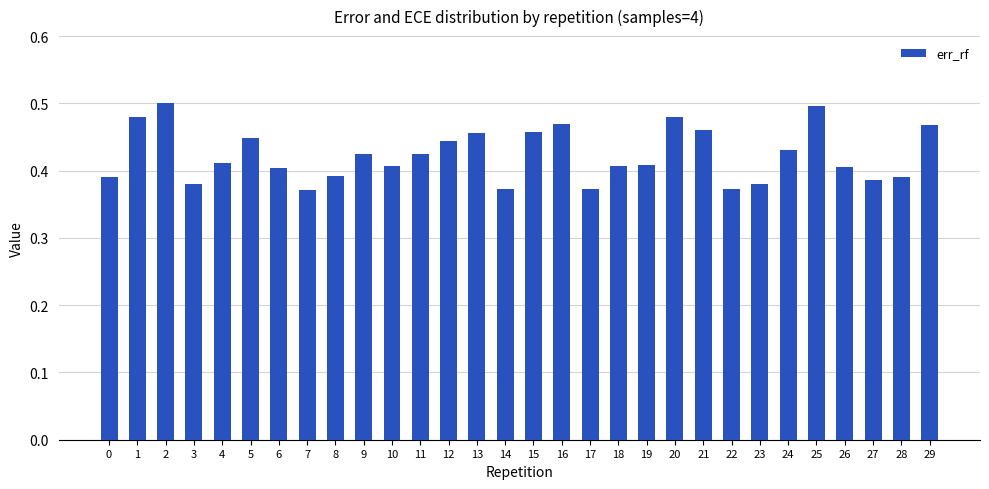

What is the sum of the values at 16 and 23?

0.8